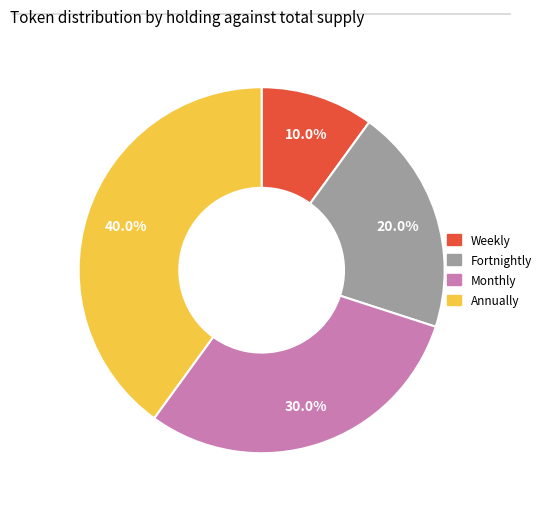

Does Monthly account for over 50% of the chart?

No